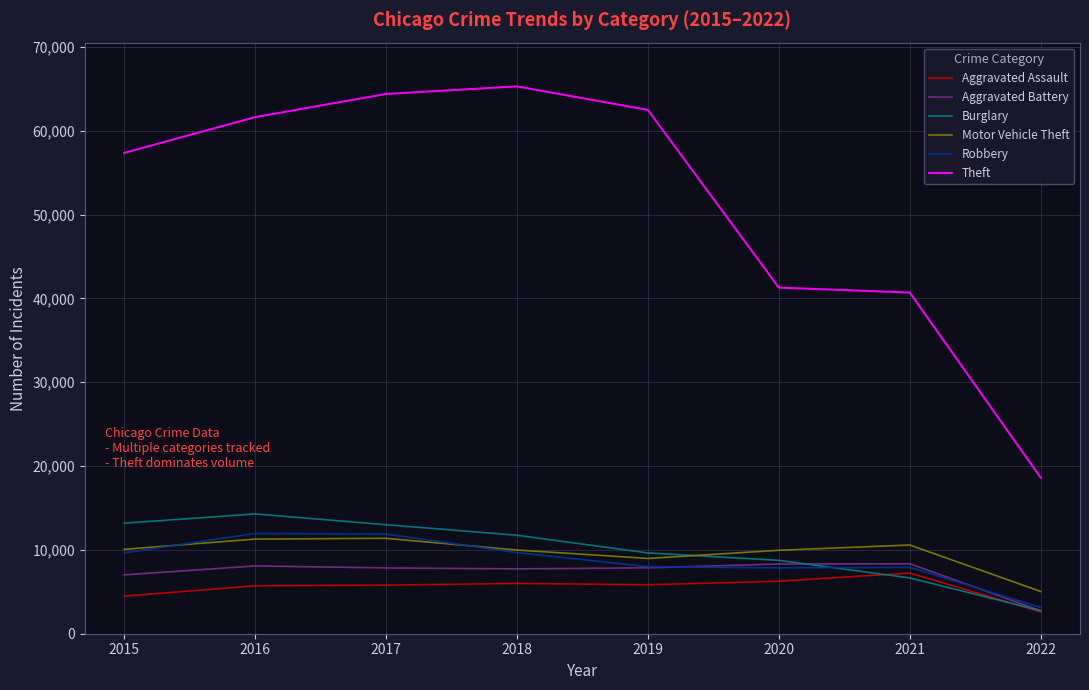

Which series has the largest range (max minus min)?

Theft